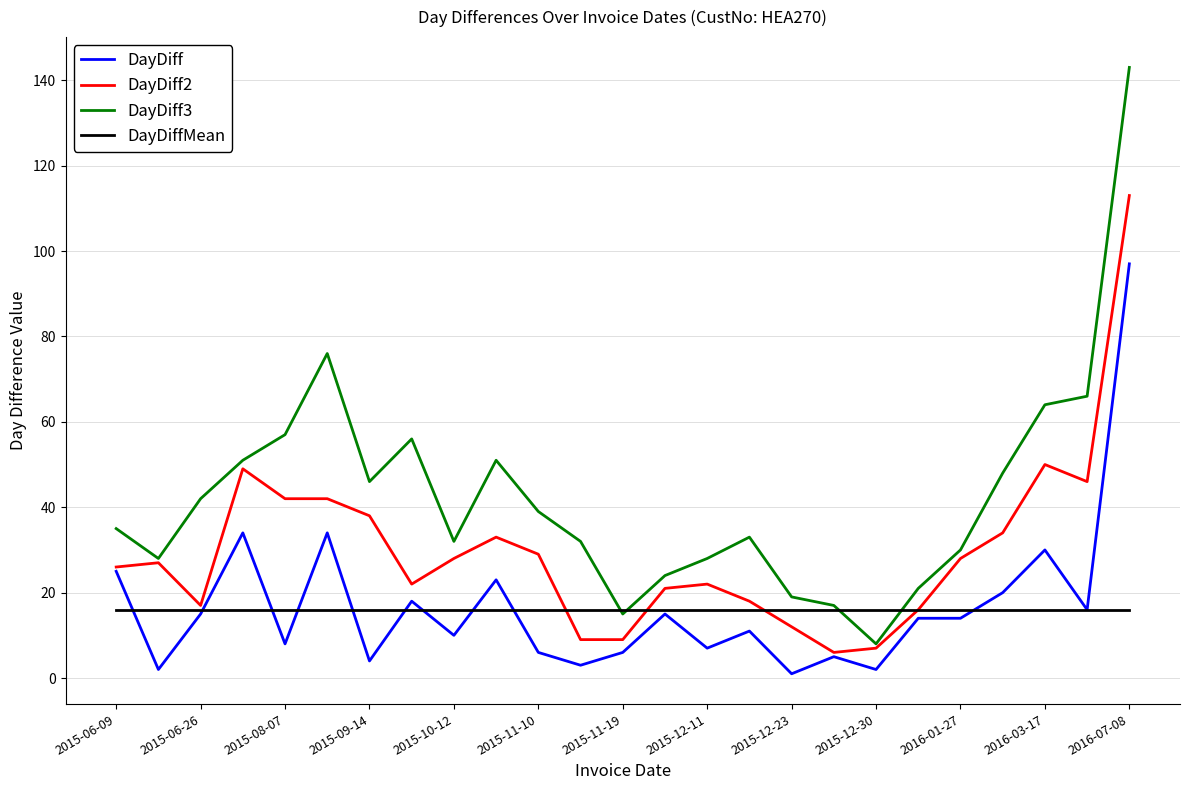

After their last crossing, which series has the higher values: DayDiffMean or DayDiff?

DayDiff